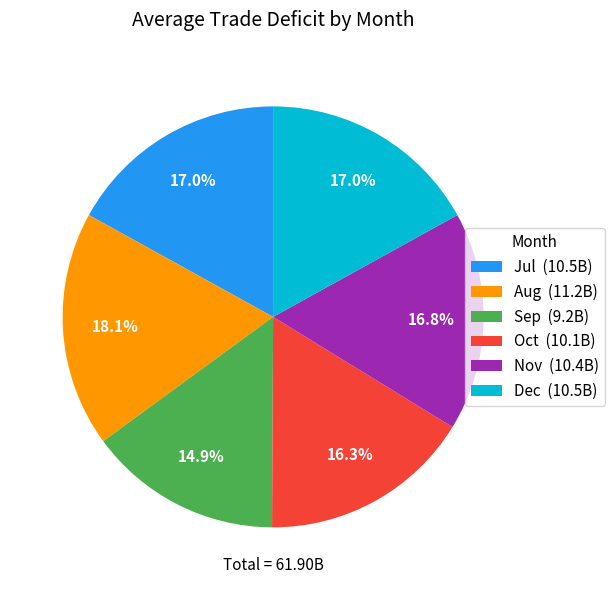

Is there a majority slice in this chart?

No